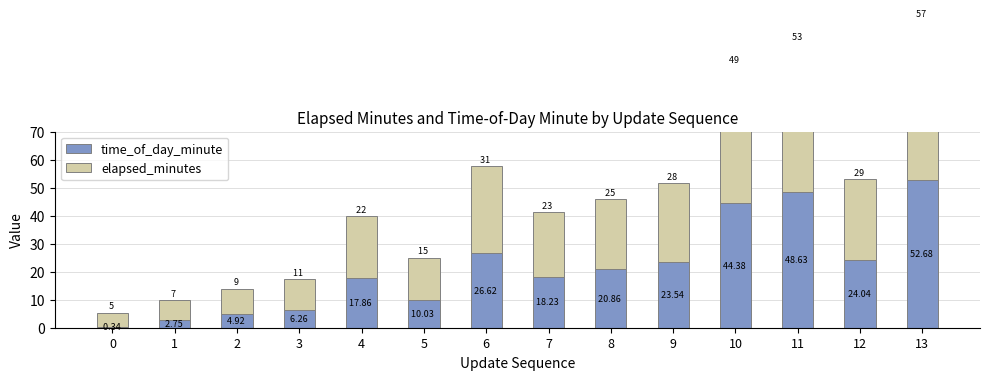

What is the value of the time_of_day_minute bar at the 11th from the left?

49.0